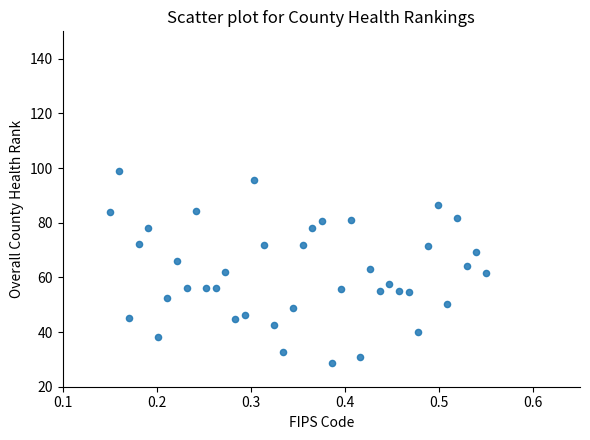

What is the range of X values (max minus min)?

0.4